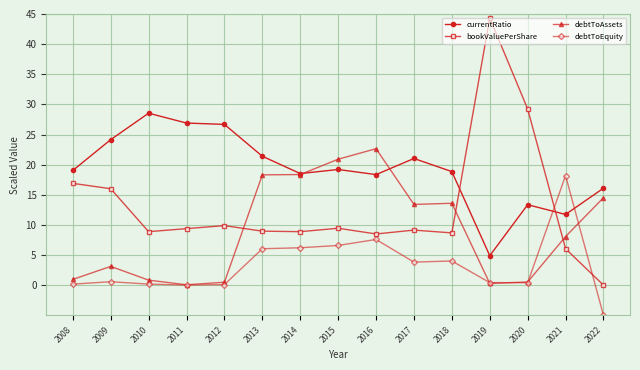

At which label does currentRatio reach its minimum?

2019